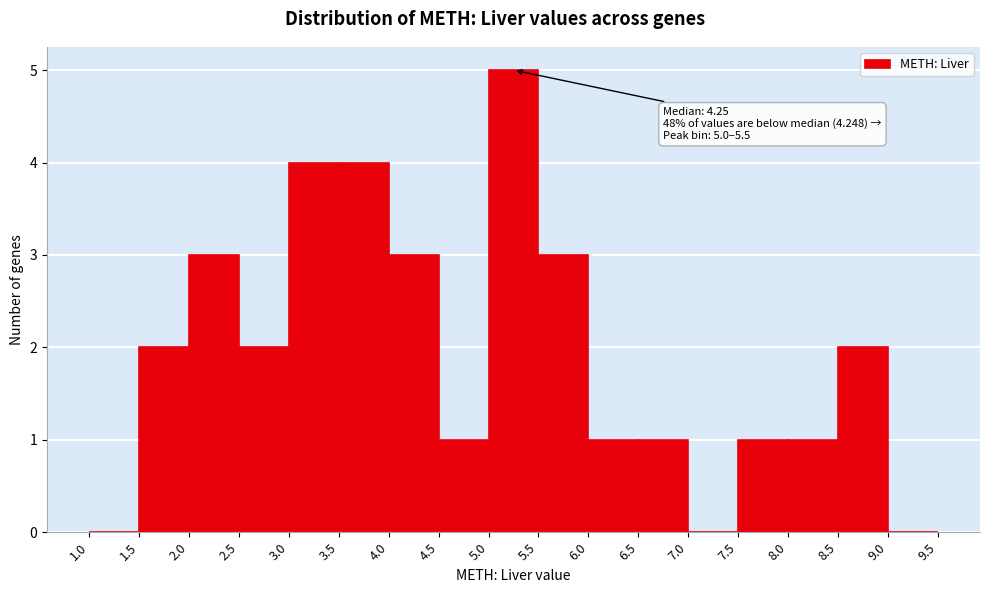

Over which range of the x-axis is the bar tallest?

5.0 to 5.5